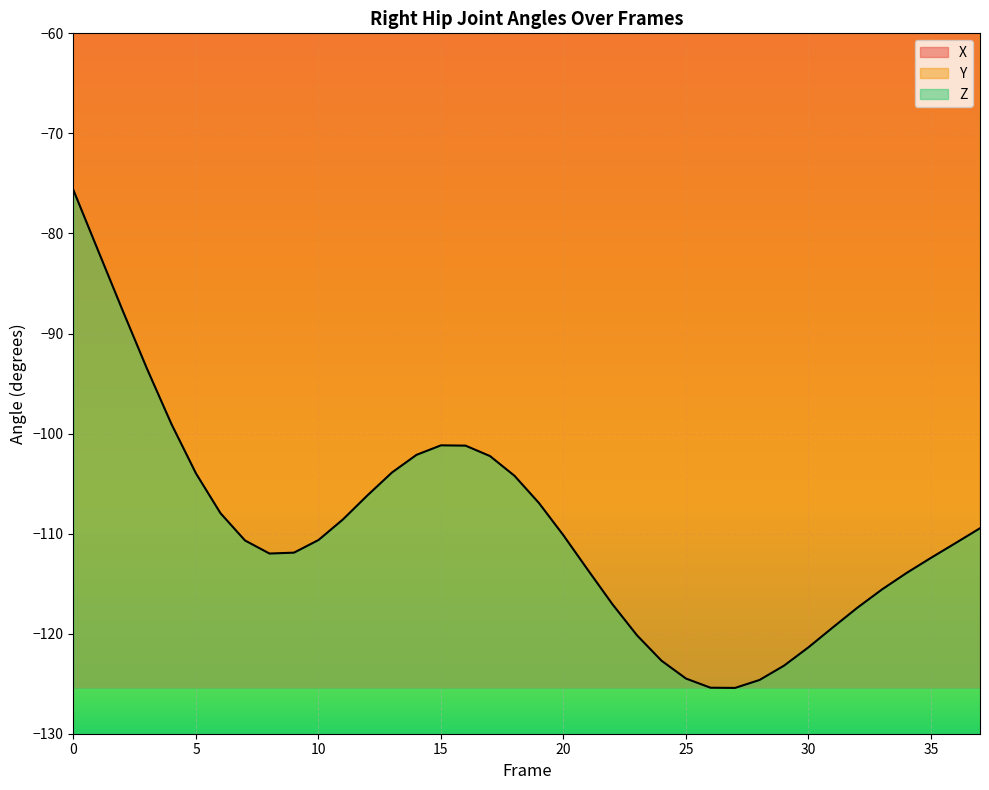

Reading left to right, transcribe all the data shown in this chart.

X: -0.4	-3.8	-7.0	-9.8	-11.9	-13.3	-13.9	-13.9	-13.3	-12.3	-11.1	-9.8	-8.6	-7.5	-6.6	-5.9	-5.4	-5.1	-4.9	-4.8	-4.8	-4.8	-4.7	-4.7	-4.6	-4.5	-4.4	-4.4	-4.5	-4.7	-5.2	-5.8	-6.7	-7.6	-8.7	-9.7	-10.7	-11.5
Y: -14.8	-13.6	-12.3	-10.6	-8.6	-6.4	-4.2	-2.3	-0.8	-0.1	0.0	-0.5	-1.6	-2.8	-4.1	-5.3	-6.2	-6.9	-7.2	-7.2	-7.1	-6.8	-6.5	-6.3	-6.2	-6.3	-6.6	-7.1	-7.9	-9.0	-10.3	-11.8	-13.5	-15.3	-17.2	-19.0	-20.9	-22.7
Z: -75.7	-81.7	-87.7	-93.5	-99.1	-104.0	-108.0	-110.7	-112.0	-111.9	-110.6	-108.6	-106.2	-103.9	-102.1	-101.2	-101.2	-102.2	-104.2	-106.9	-110.2	-113.6	-117.1	-120.2	-122.7	-124.5	-125.4	-125.4	-124.6	-123.2	-121.4	-119.4	-117.4	-115.6	-113.9	-112.4	-111.0	-109.5